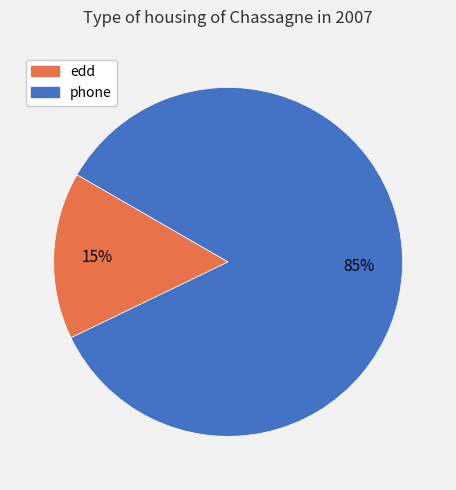

Count the number of slices in the pie.

2